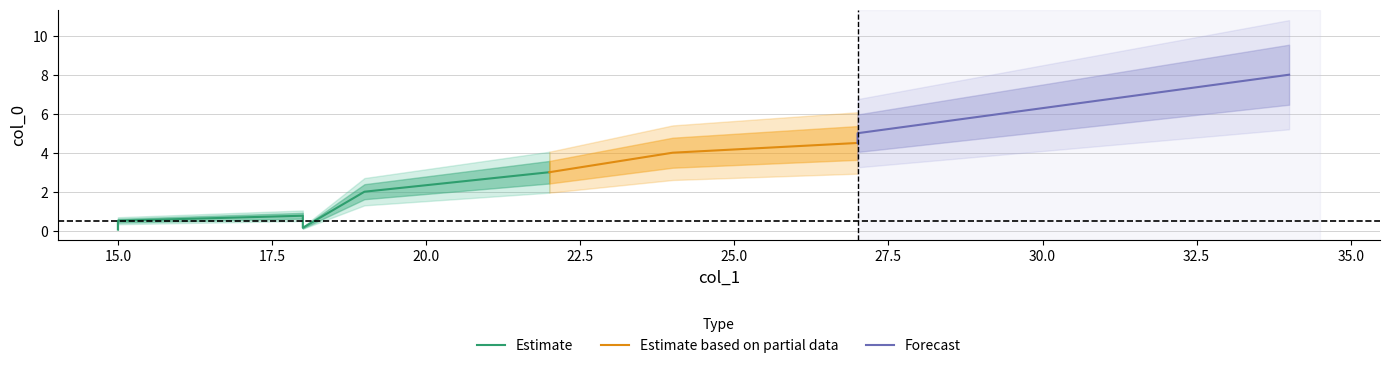

What is the average value?

2.8